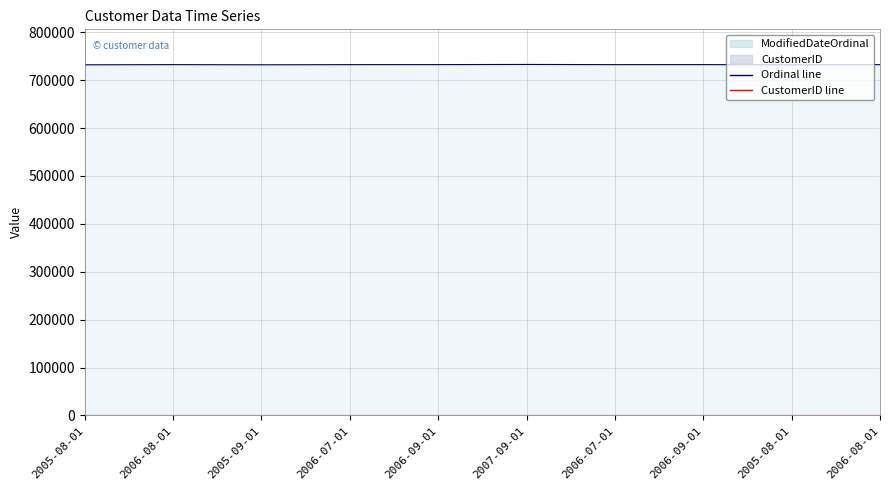

At which category does the chart reach its peak across all series?

2007-09-01